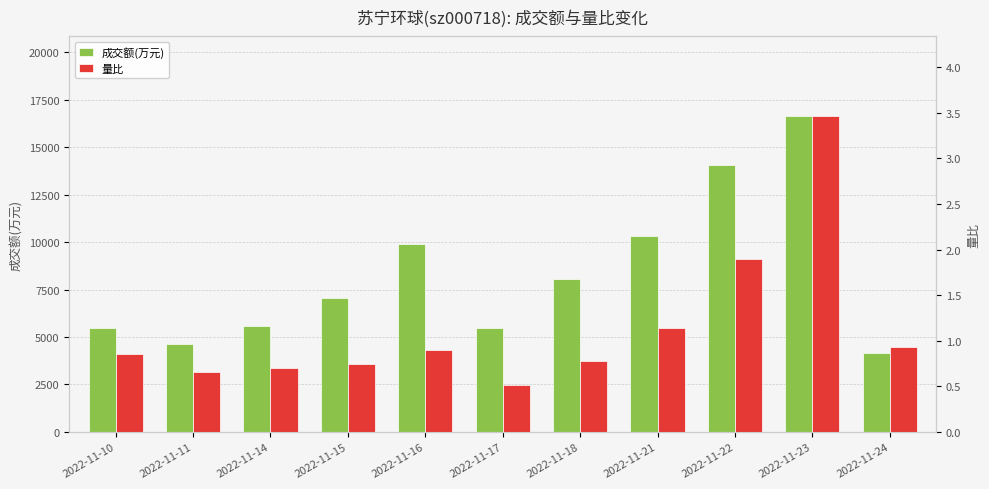

How many data points does each series have?

11